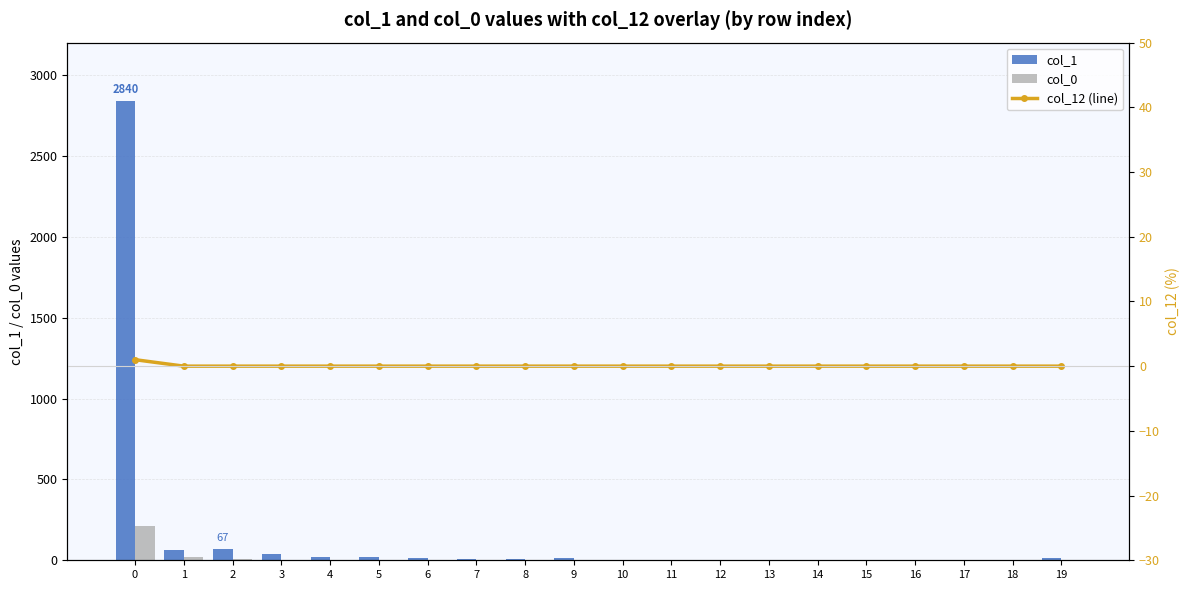

What are all the series names shown in the legend?

col_1, col_0, col_12 (line)